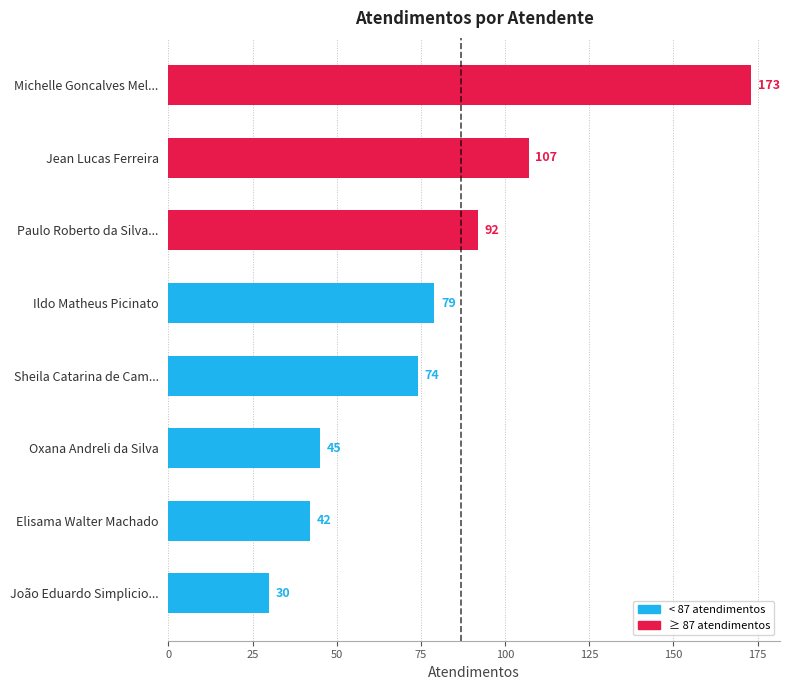

What is the difference between the second highest and minimum values?

77